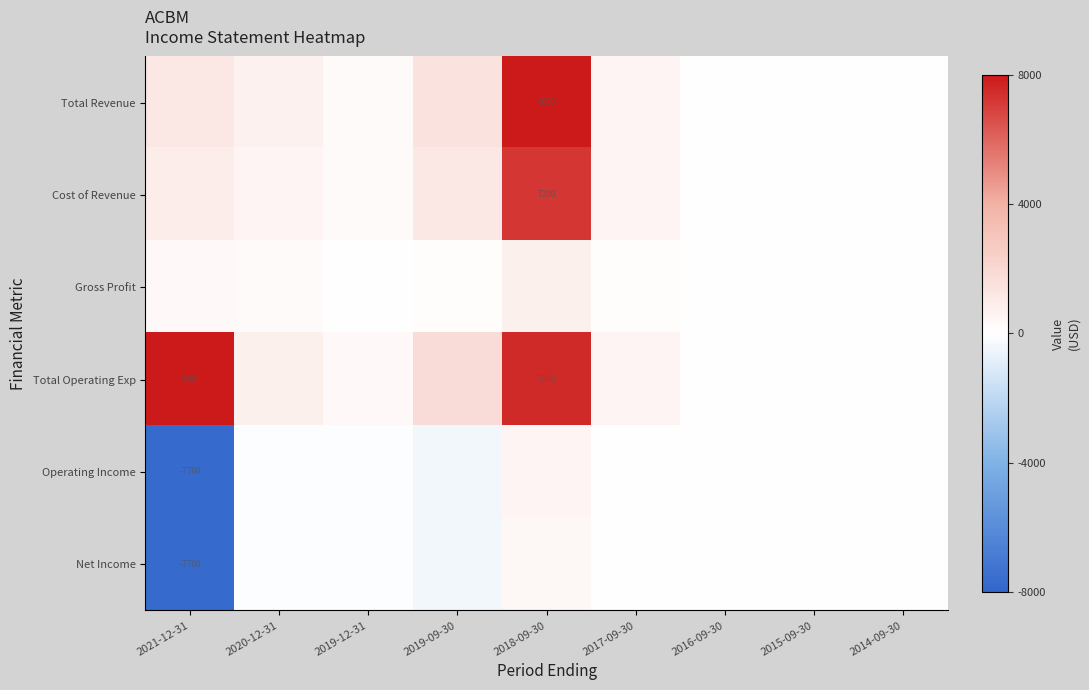

What is the total value across all series at 2018-09-30?

24400